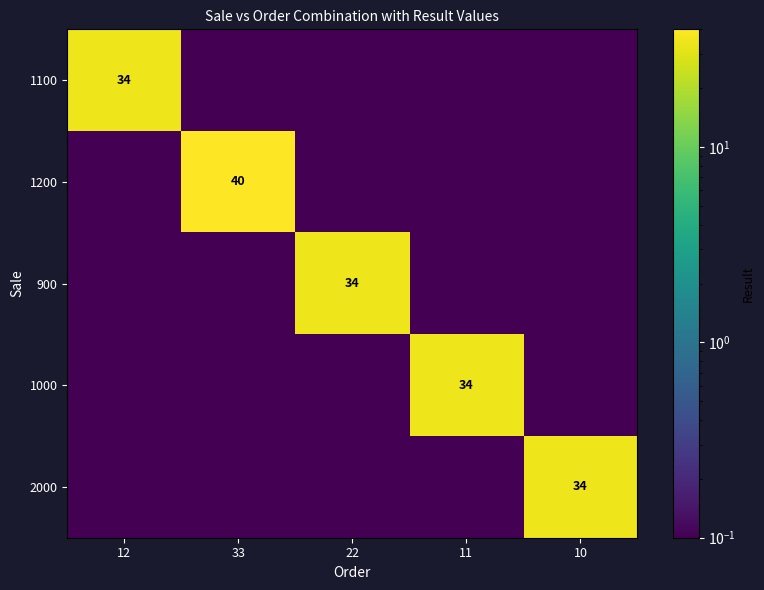

What is the maximum value shown in the chart?

40.0